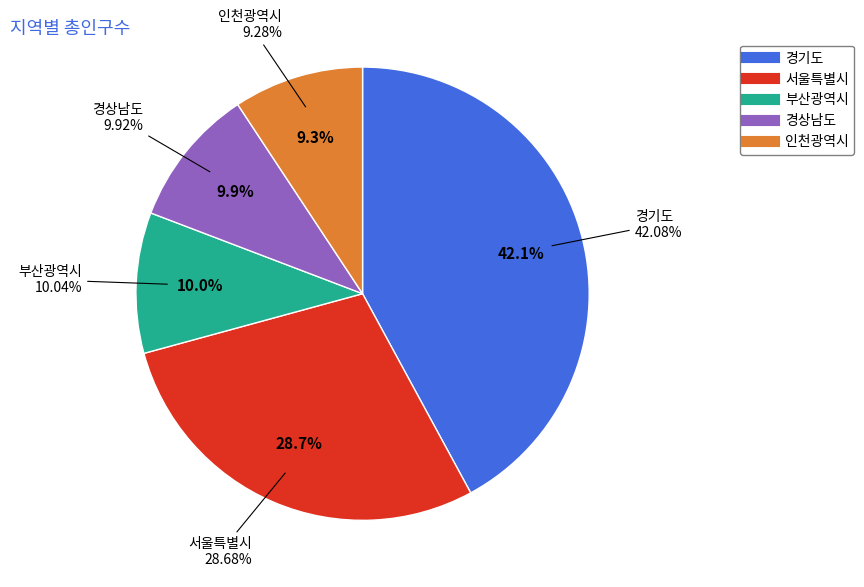

To the nearest percent, what percentage of the pie is 경상남도?

10%